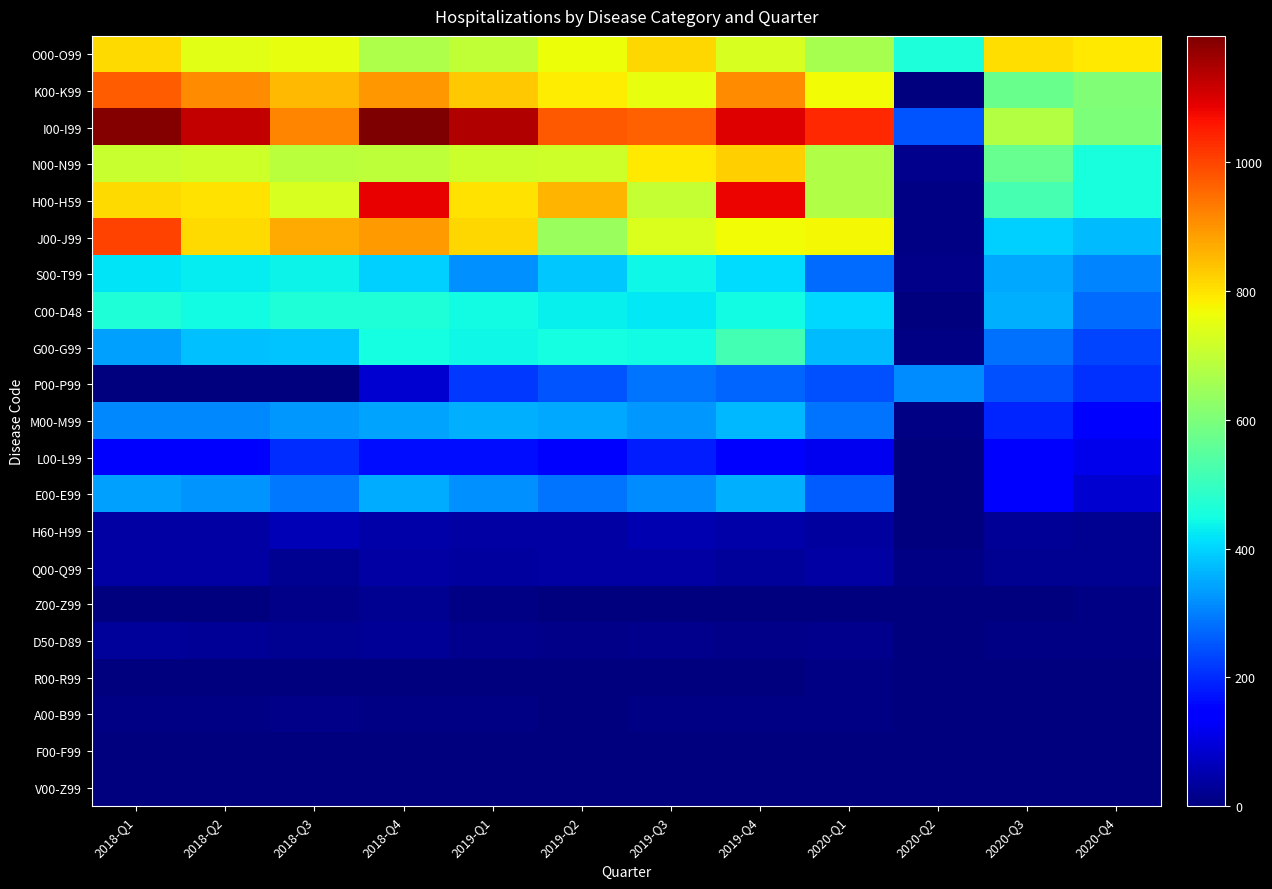

Which has a higher value, 2019-Q2 or 2018-Q1?

2018-Q1